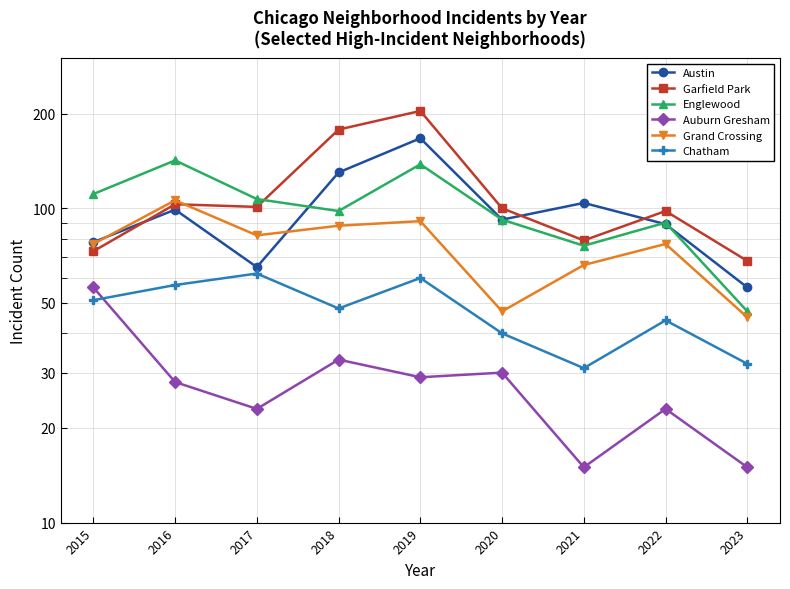

Which has a higher value, 2017 or 2023?

2017